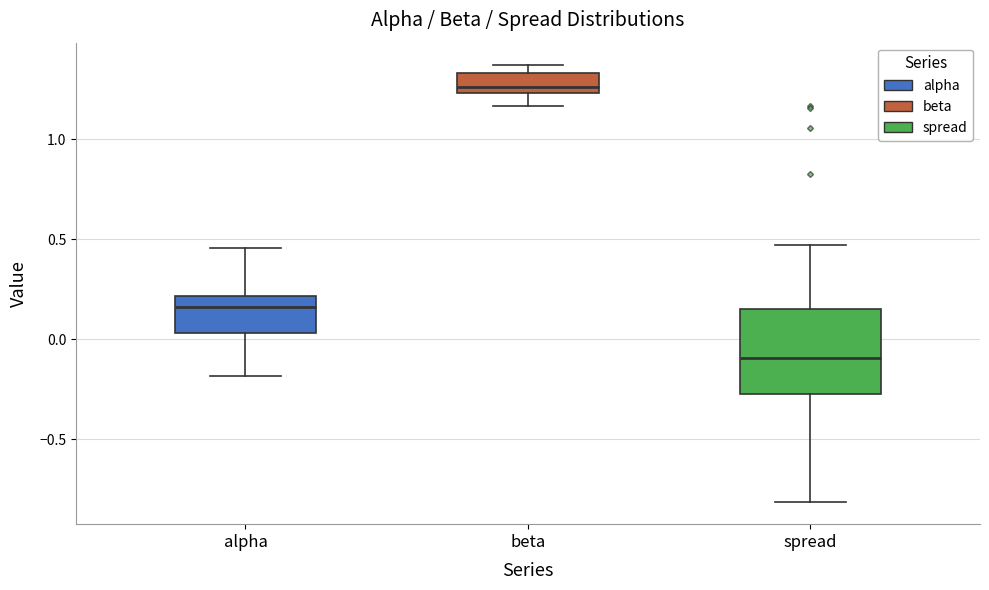

Which box is the tallest, from its lower edge to its upper edge?

spread